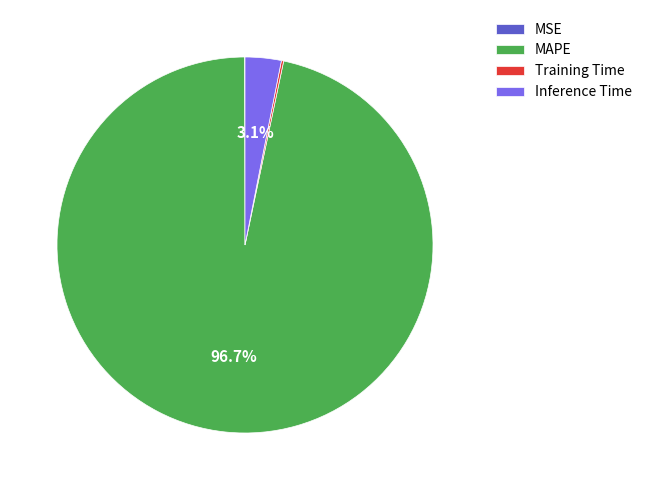

What percentage is NOT represented by MAPE?

3.3%